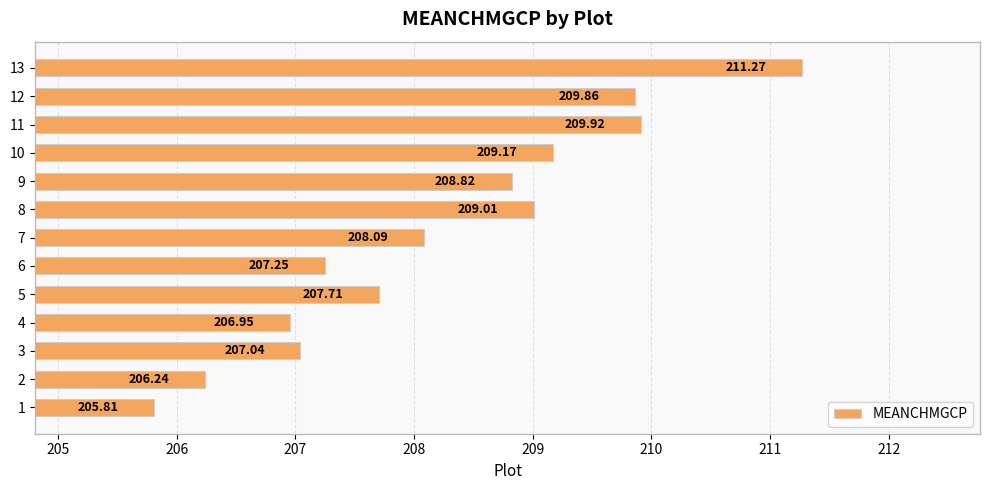

What is the difference between the maximum and second lowest values?

5.0